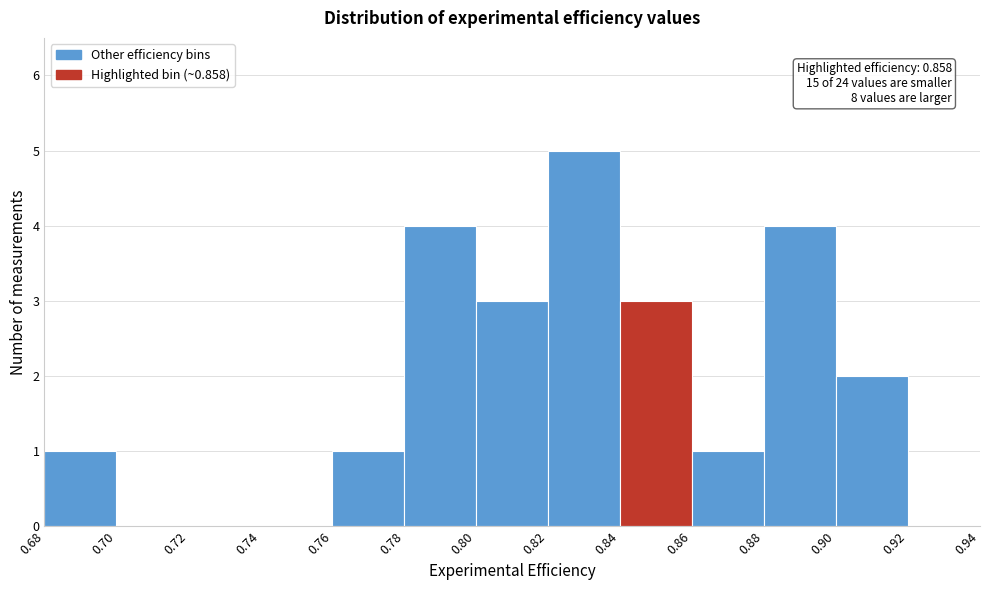

Over which range of the x-axis is the bar tallest?

0.82 to 0.84